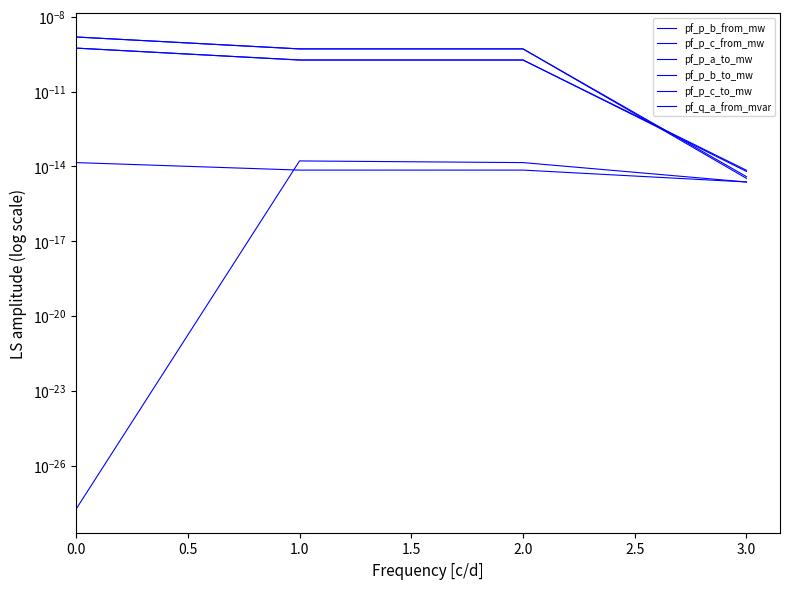

The value of pf_p_b_to_mw at 1.0 is 0.0. True or false?

True